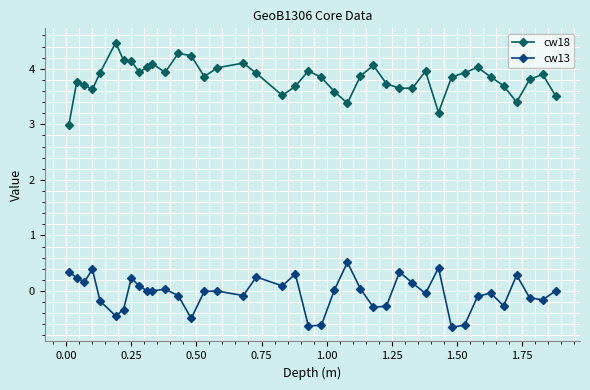

True or false: cw13 has more than 0 interior local peaks.

True